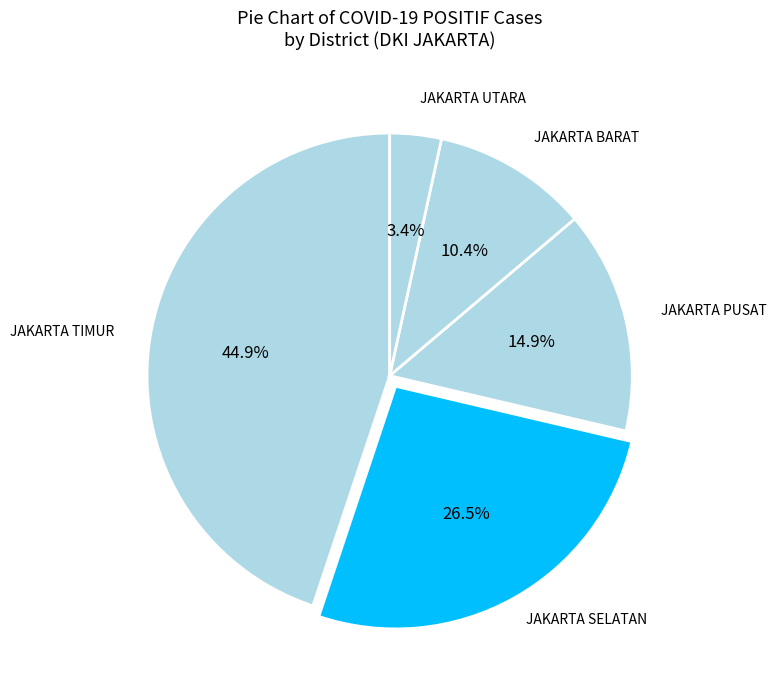

Count the number of slices in the pie.

5